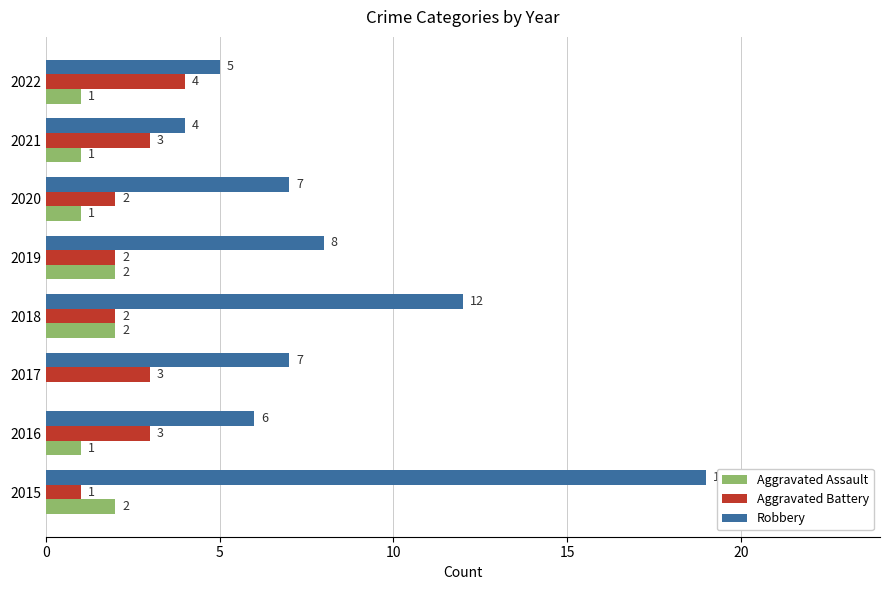

How many Aggravated Battery values are between 2 and 3?

6